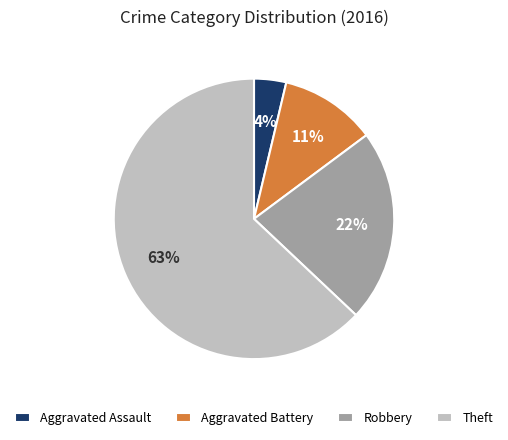

Is the sum of Theft and Aggravated Battery greater than half?

Yes